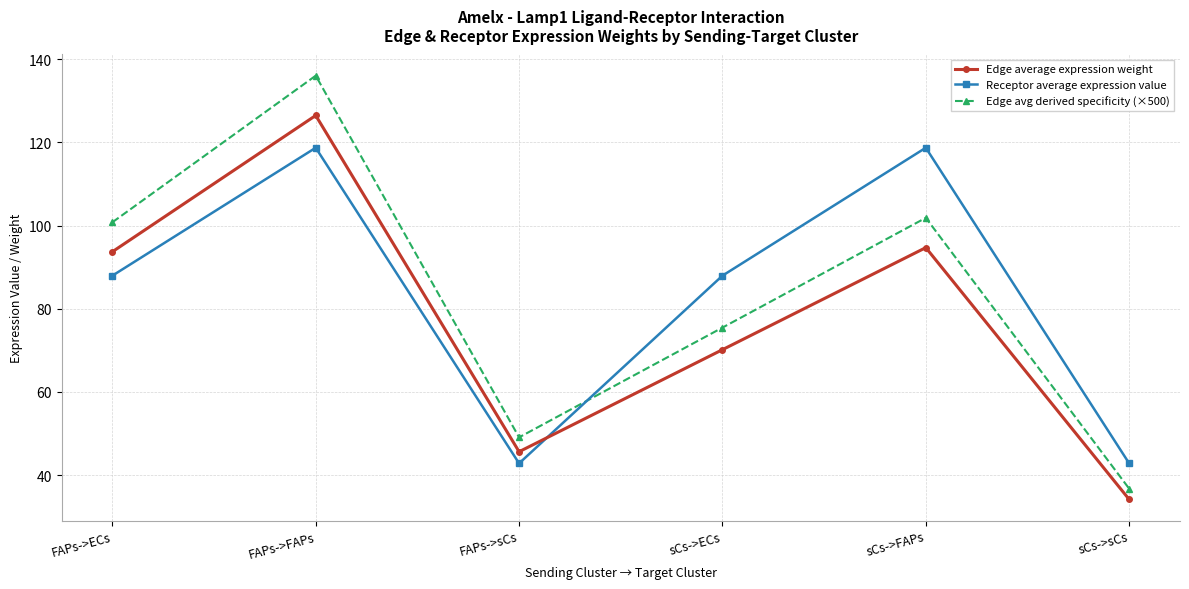

True or false: Edge avg derived specificity (×500) and Edge average expression weight intersect in this chart.

False